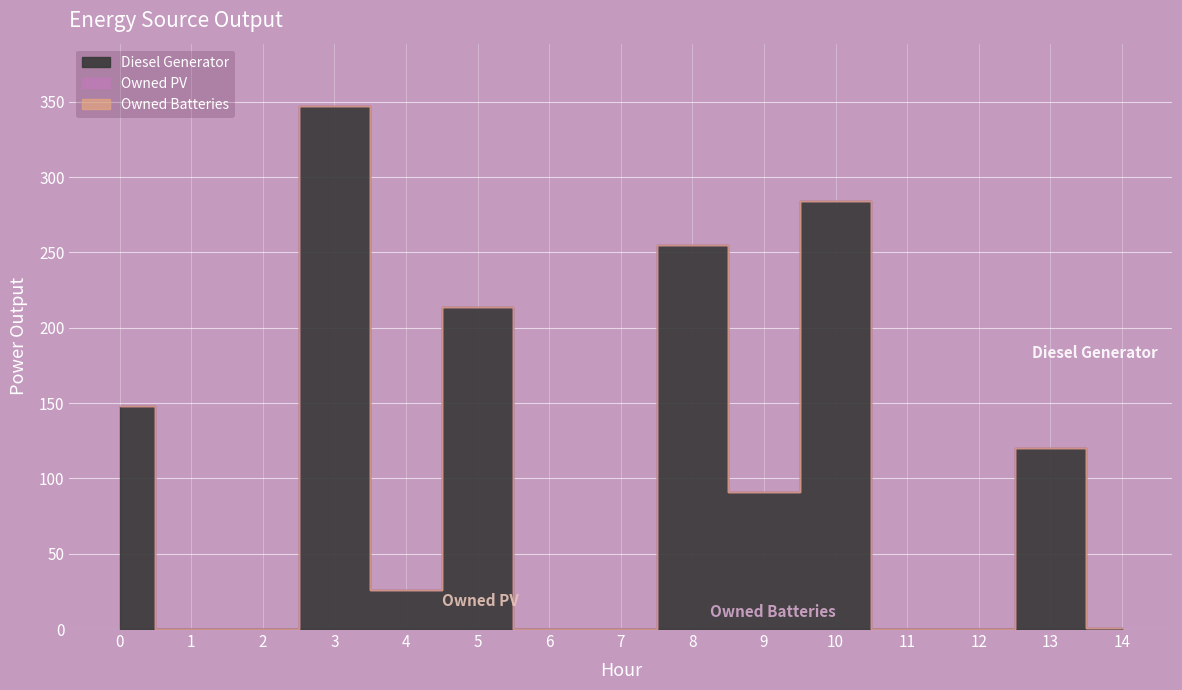

Between 1 and 12, which is larger?

1